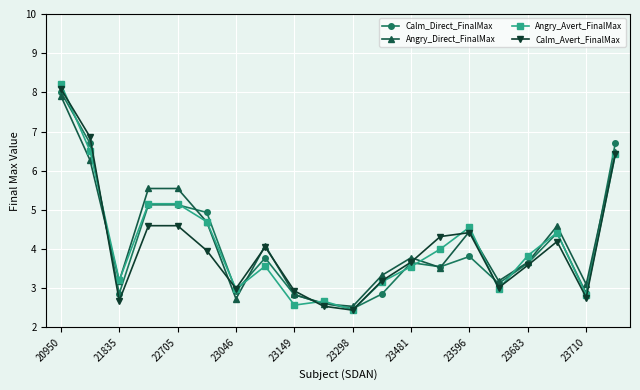

What is the smallest value displayed?

2.4